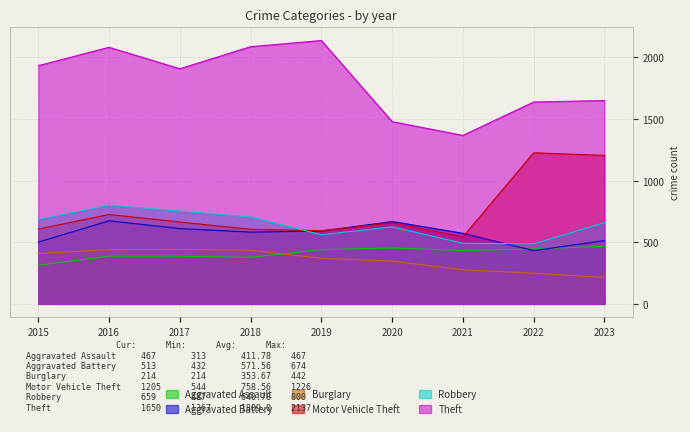

Where does the Aggravated Assault series first go above 433?

2019